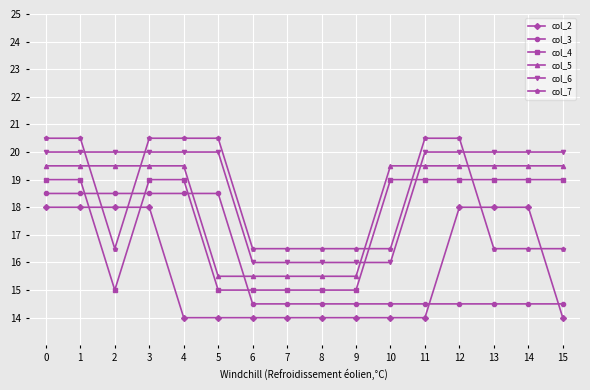

What is the sum of all col_3 values?

256.0